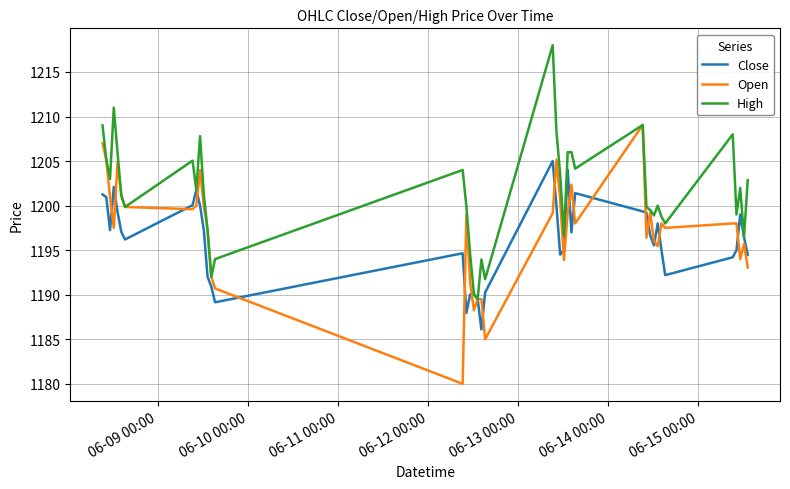

True or false: Open and Close cross at least once.

True